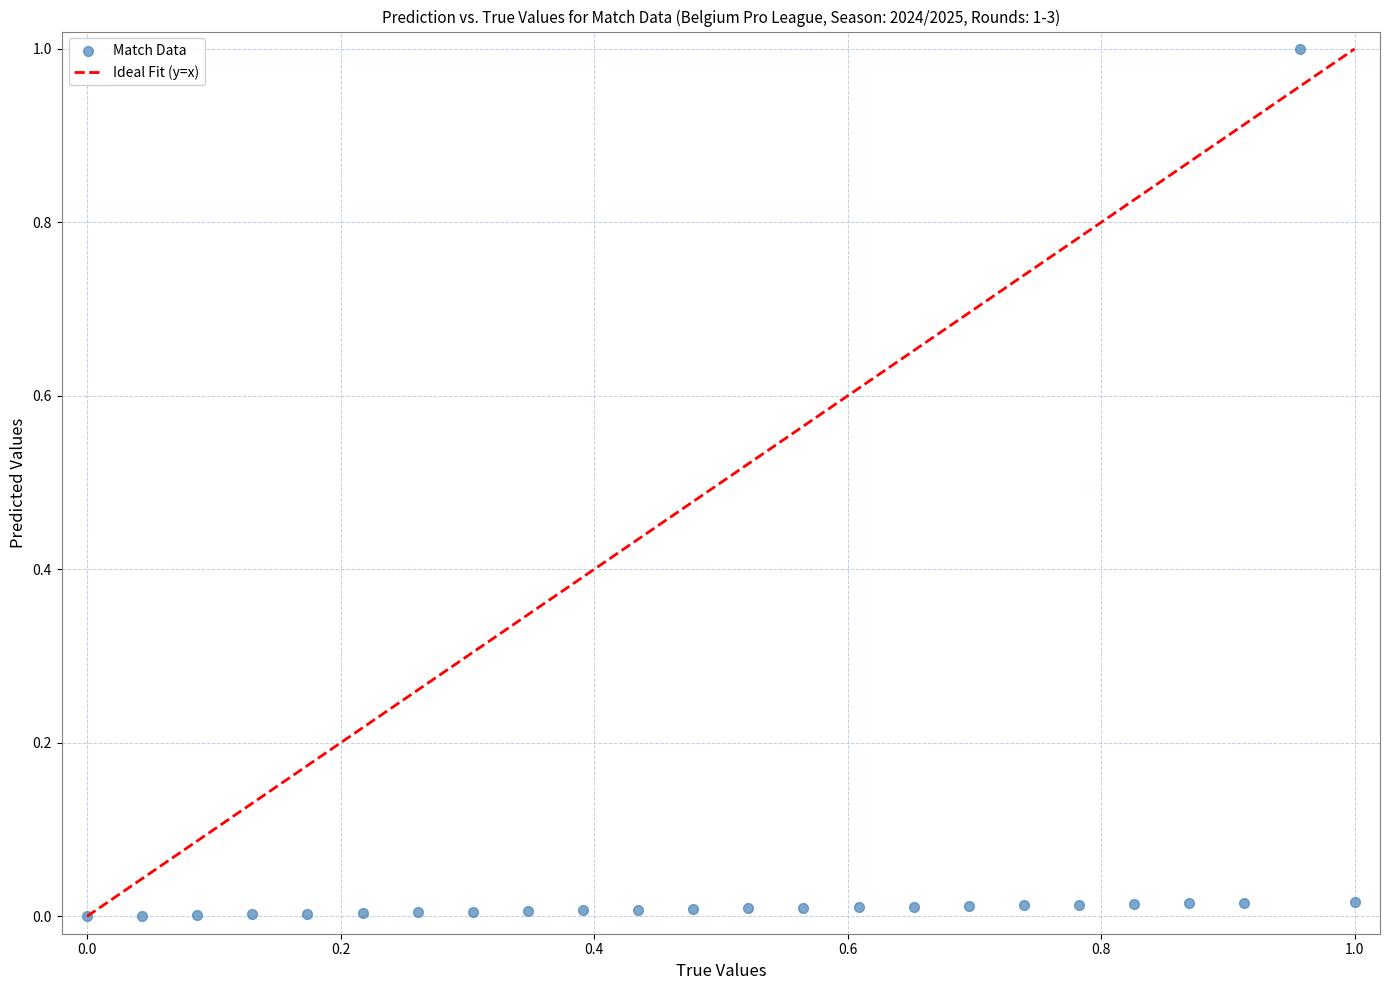

What is the range of Y values (max minus min)?

1.0